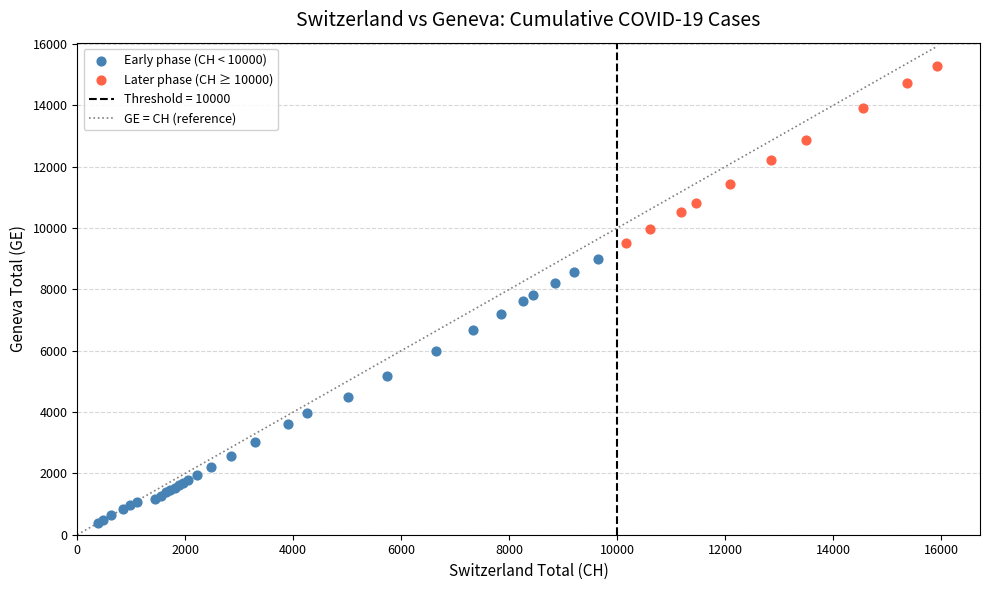

Which series contains the lowest Y value?

Early phase (CH < 10000)